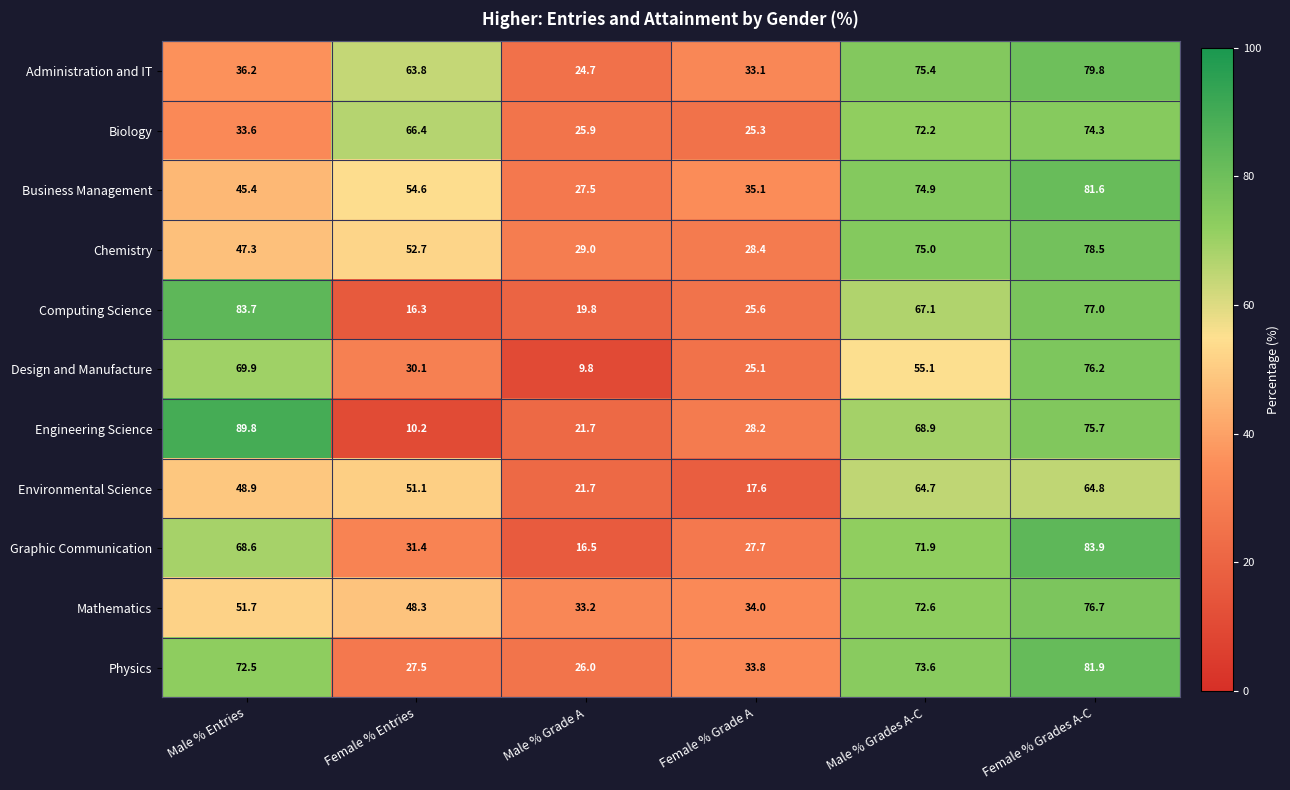

Rank the series by their maximum value, from lowest to highest.

Environmental Science, Biology, Design and Manufacture, Mathematics, Chemistry, Administration and IT, Business Management, Physics, Computing Science, Graphic Communication, Engineering Science